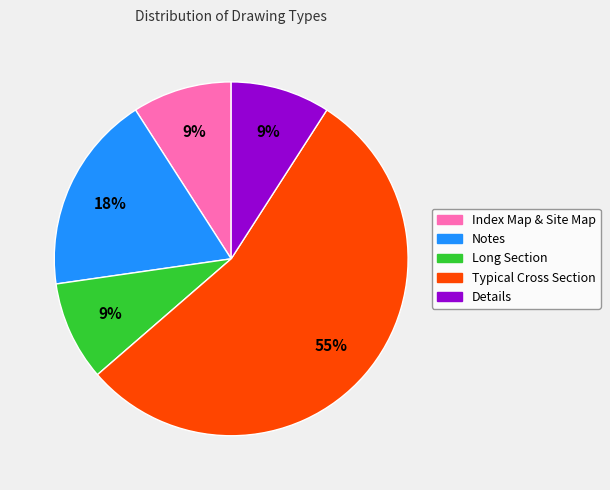

Do Notes and Typical Cross Section together represent more than half of the pie?

Yes